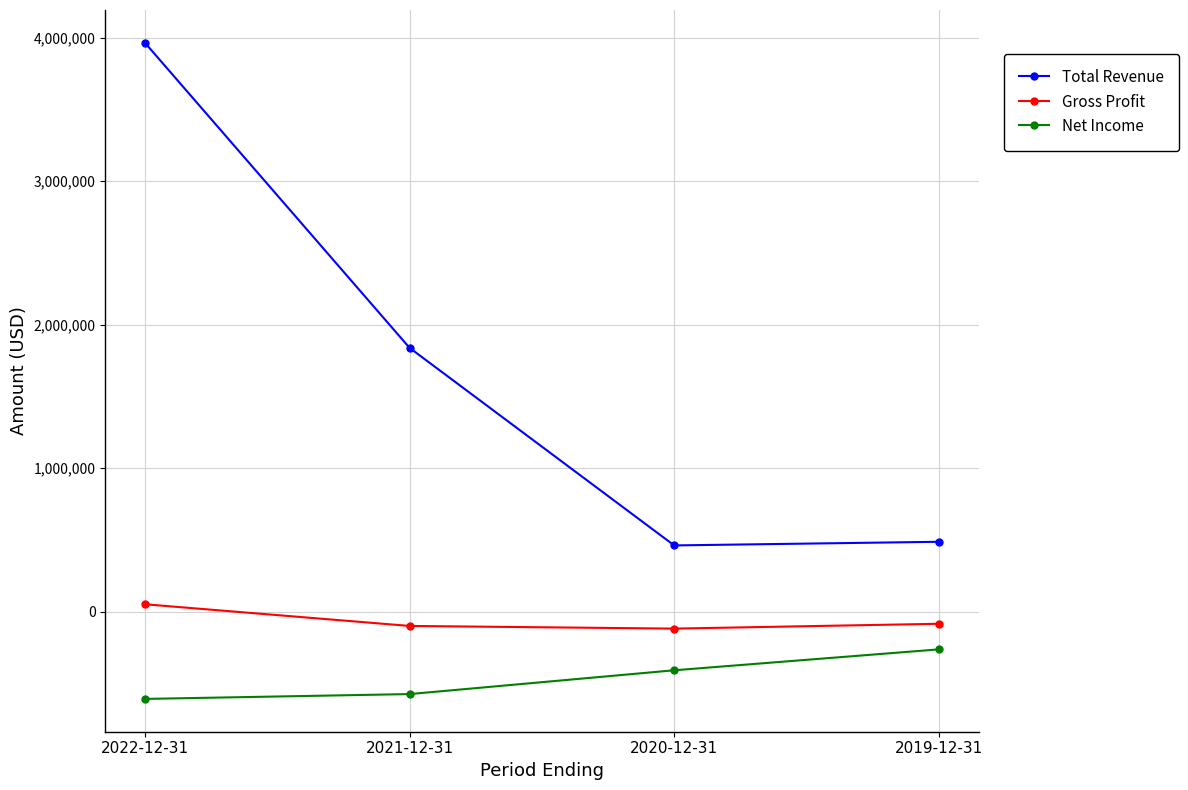

What is the label of the 1st point from the right?

2019-12-31